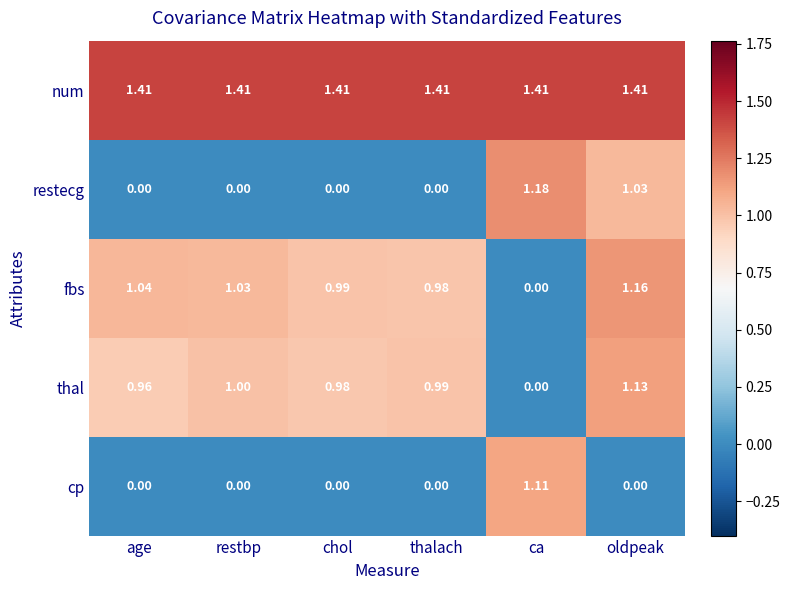

Which category has the lowest value in the thal series?

ca